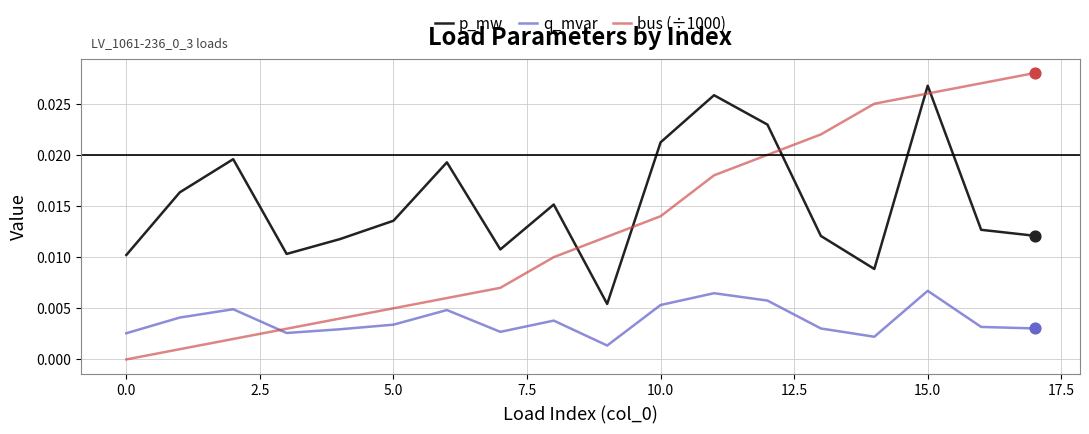

Which series has the largest total across all categories?

p_mw